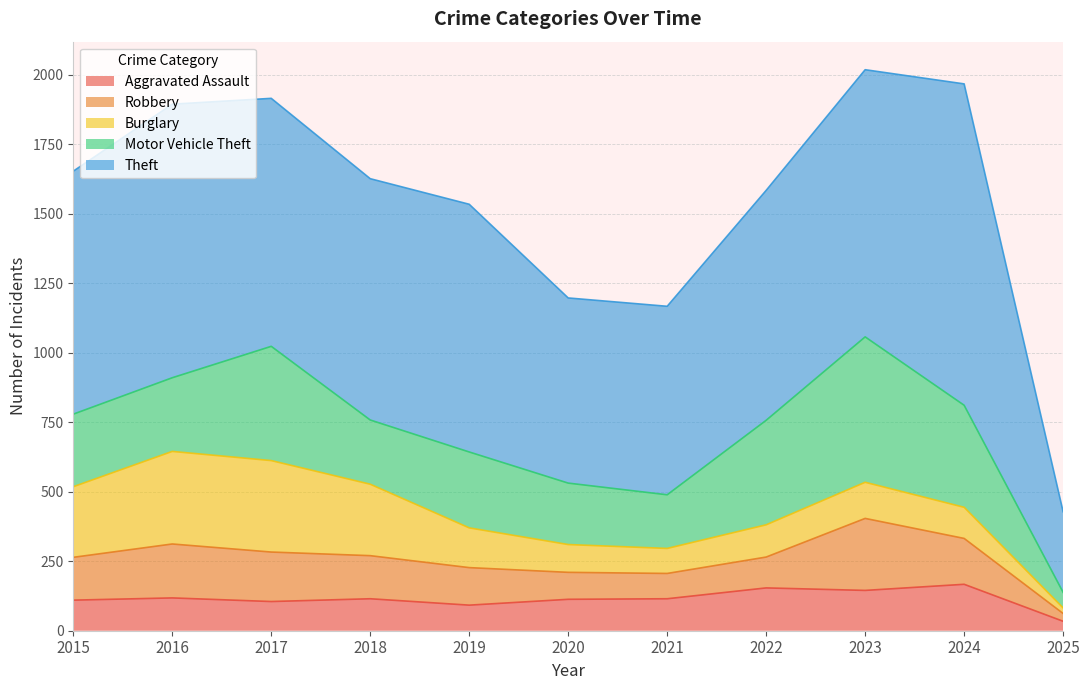

Rank the series at 2023 from lowest to highest value.

Burglary, Aggravated Assault, Robbery, Motor Vehicle Theft, Theft